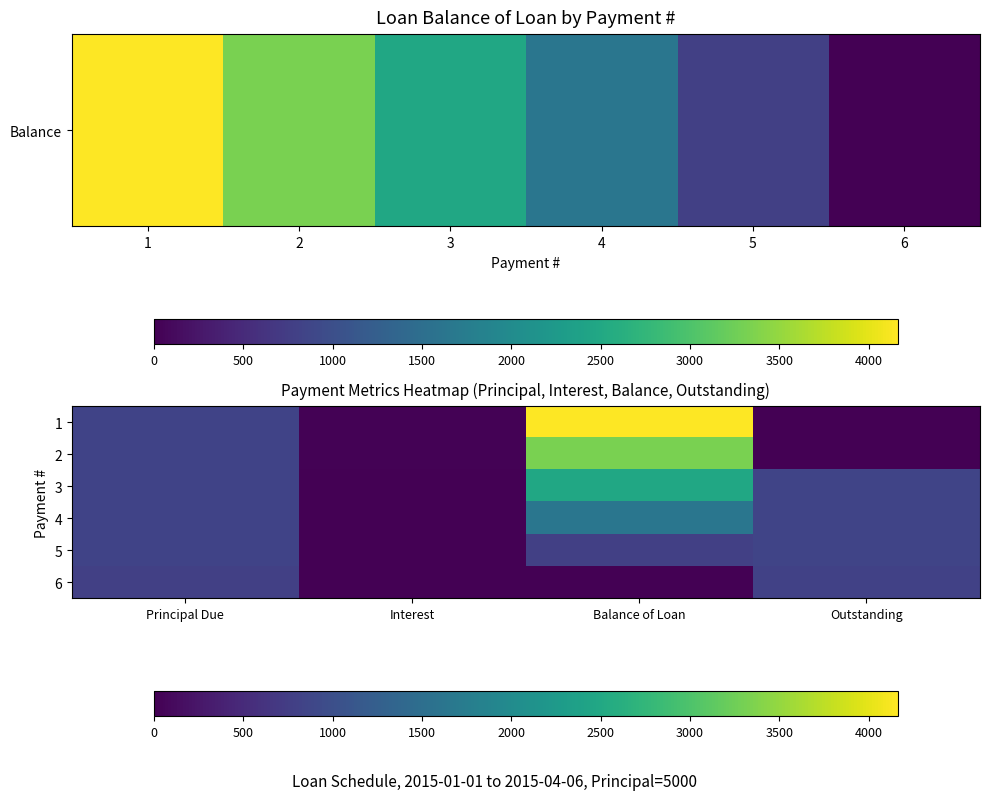

Reading left to right, list all the values displayed in this chart.

1: Principal Due=835.5	Interest=23.0	Balance of Loan=4164.5	Outstanding=0.0
2: Principal Due=839.3	Interest=19.2	Balance of Loan=3325.2	Outstanding=0.0
3: Principal Due=843.2	Interest=15.3	Balance of Loan=2482.1	Outstanding=858.5
4: Principal Due=843.2	Interest=15.3	Balance of Loan=1638.9	Outstanding=858.5
5: Principal Due=843.2	Interest=15.3	Balance of Loan=795.8	Outstanding=858.5
6: Principal Due=795.8	Interest=11.2	Balance of Loan=0.0	Outstanding=806.9